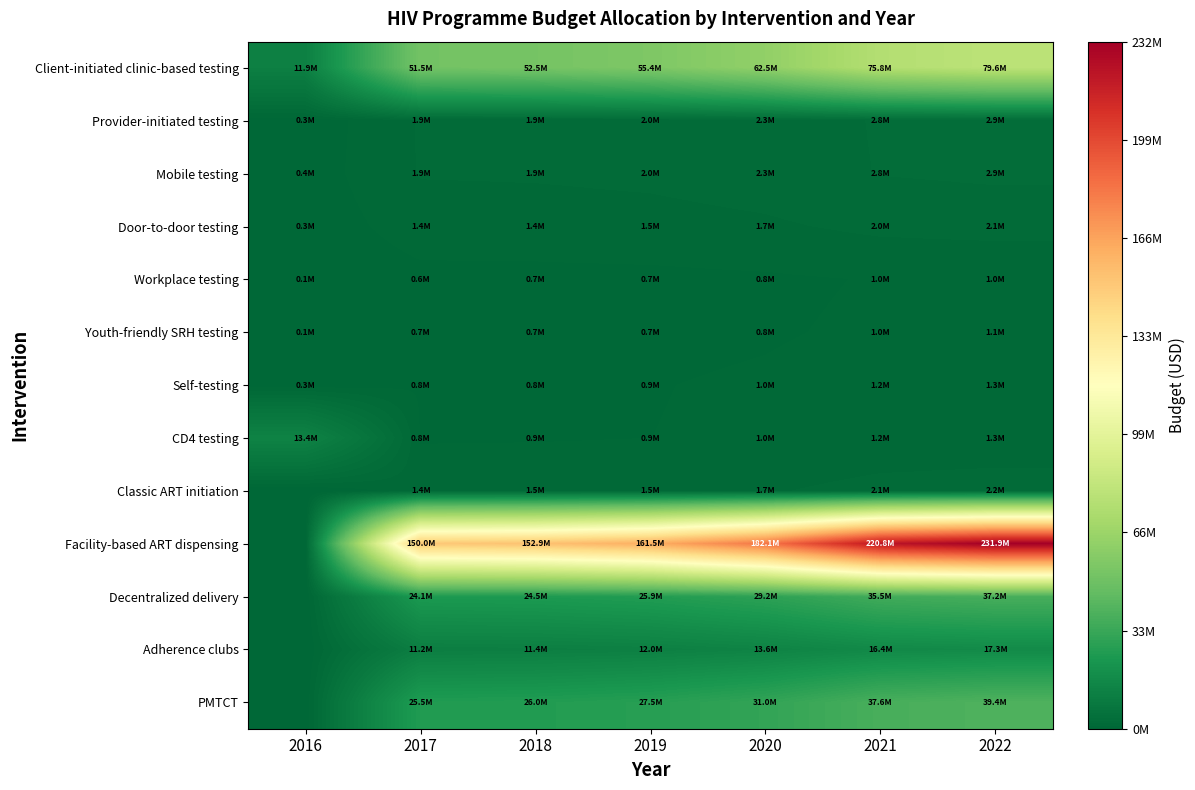

Which series has the largest range (max minus min)?

Facility-based ART dispensing